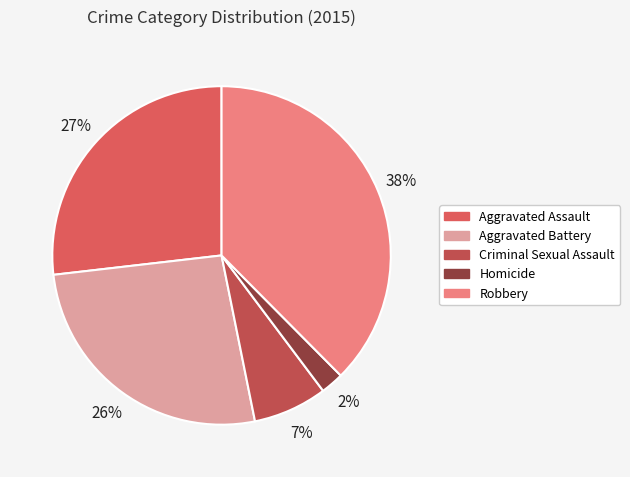

Rank the categories by value from lowest to highest.

Homicide, Criminal Sexual Assault, Aggravated Battery, Aggravated Assault, Robbery